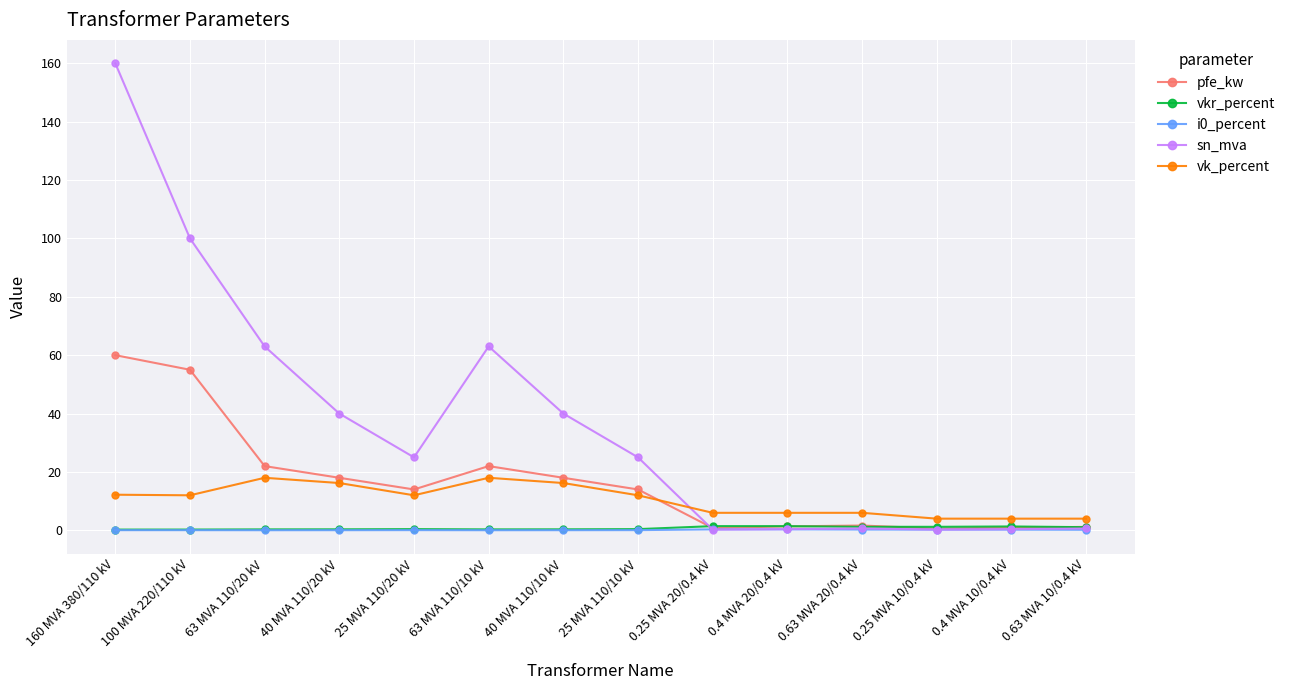

Which series has the largest range (max minus min)?

sn_mva